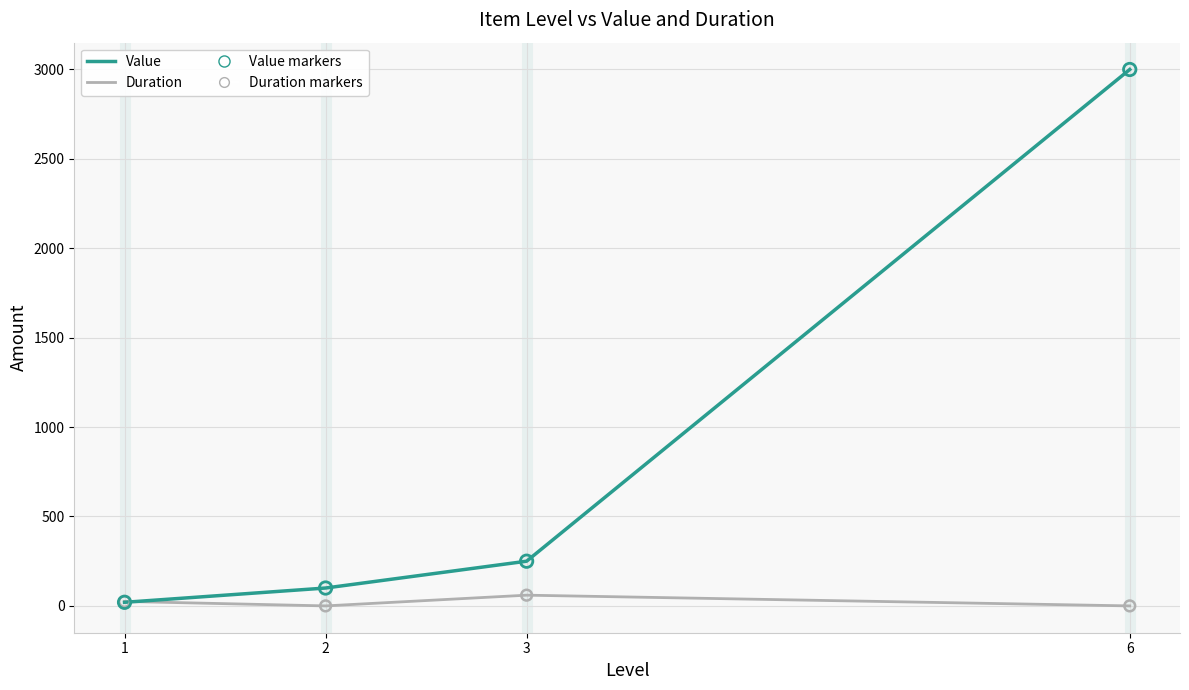

Which series has the largest total across all categories?

Value